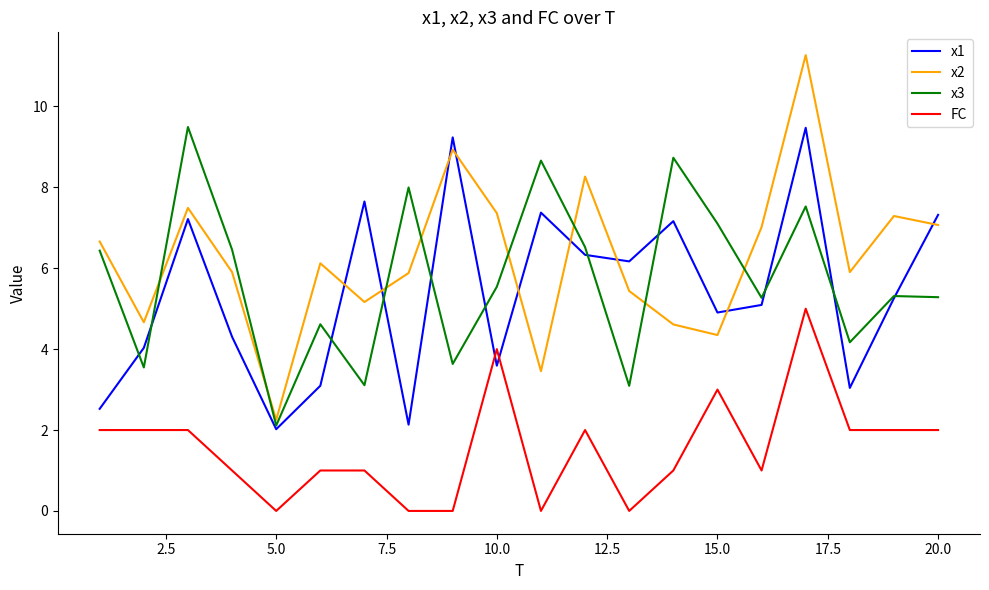

True or false: FC and x2 cross at least once.

False